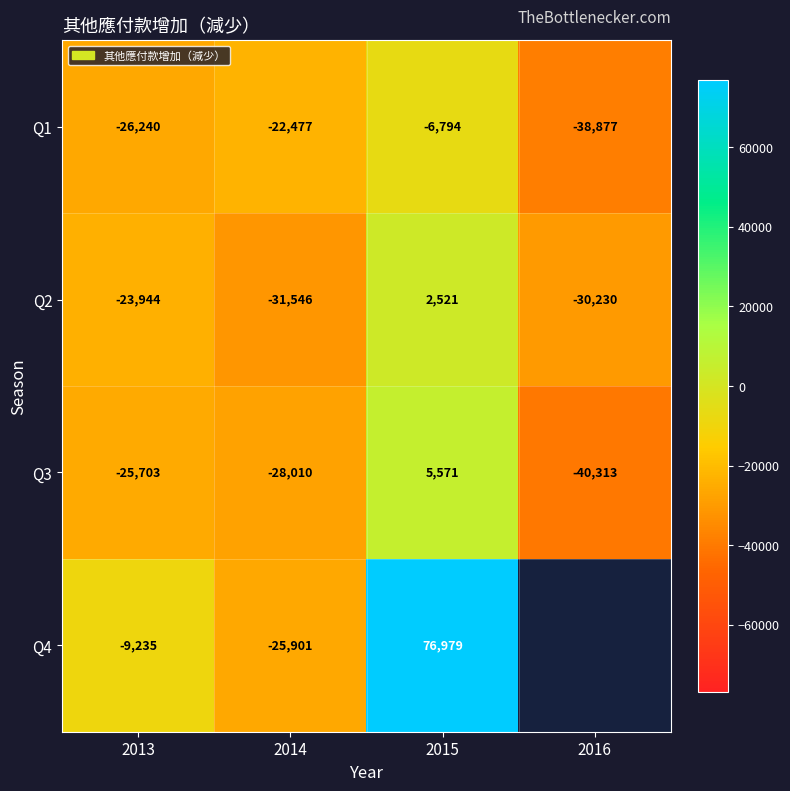

What is the average value of the Q2 series?

-20800